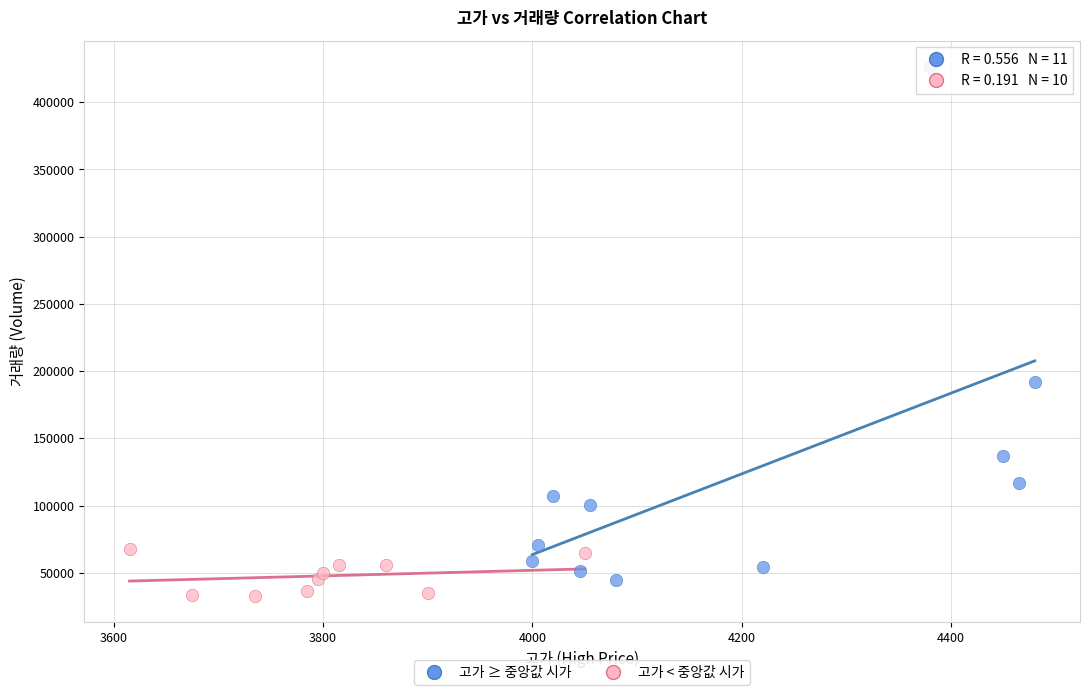

Which series has the widest spread of Y values?

고가 ≥ 중앙값 시가